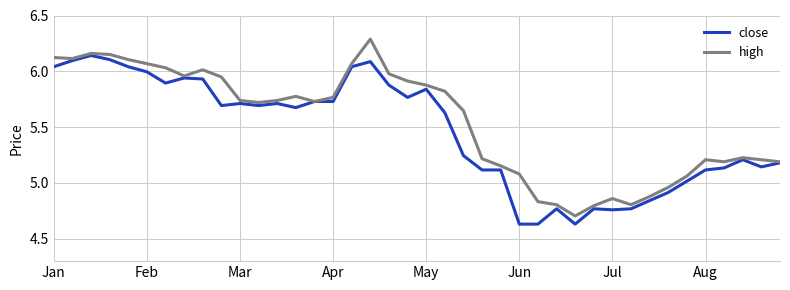

Count the number of data series in this chart.

2